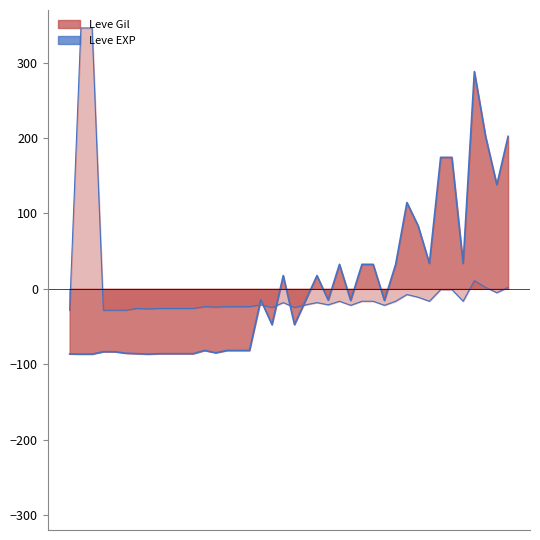

Reading left to right, list all the values displayed in this chart.

Leve Gil line: -86.4	-86.6	-86.6	-83.4	-83.4	-85.4	-86.0	-86.6	-86.0	-86.0	-86.0	-86.0	-81.8	-84.9	-81.8	-81.8	-81.8	-14.7	-47.5	17.6	-47.5	-14.9	17.6	-14.9	32.5	-15.4	32.5	32.5	-15.4	32.5	114.5	83.6	33.8	174.5	174.5	33.8	288.3	202.3	138.1	202.3
Leve EXP line: -28.4	346.2	346.2	-28.4	-28.4	-28.4	-26.0	-26.6	-26.0	-26.0	-26.0	-26.0	-23.6	-24.2	-23.6	-23.6	-23.6	-21.2	-24.8	-18.3	-24.8	-21.2	-18.3	-21.2	-16.5	-21.8	-16.5	-16.5	-21.8	-16.5	-7.5	-11.1	-16.5	-1.0	-1.0	-16.5	10.9	2.0	-5.2	2.0